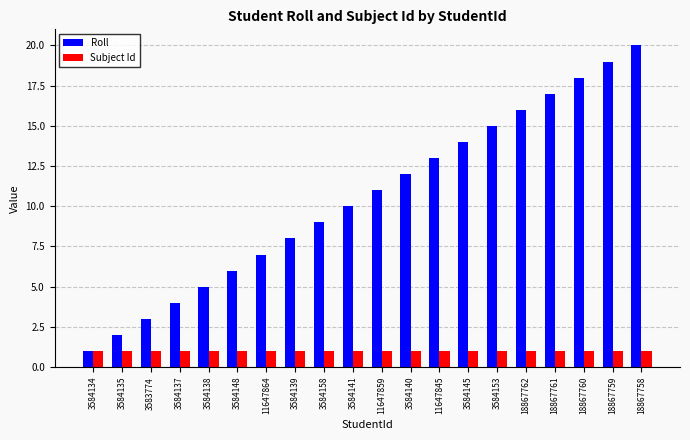

Is the value of Subject Id at 11647845 greater than the value of Roll at 18867758?

No